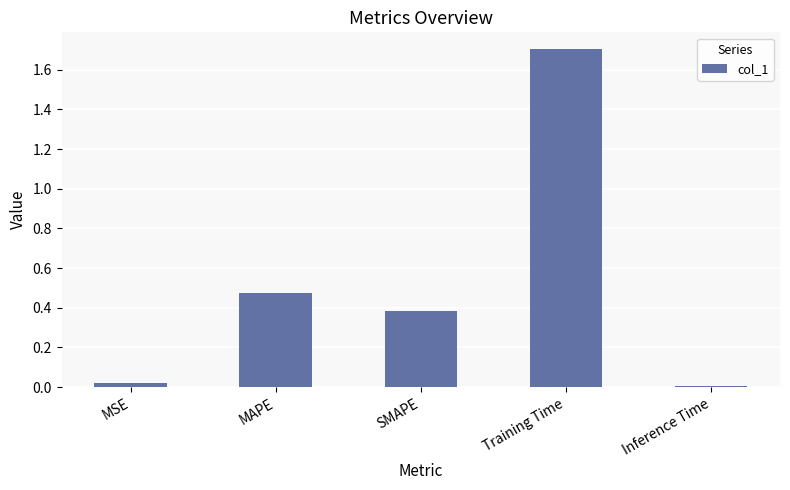

How many data points does each series have?

5